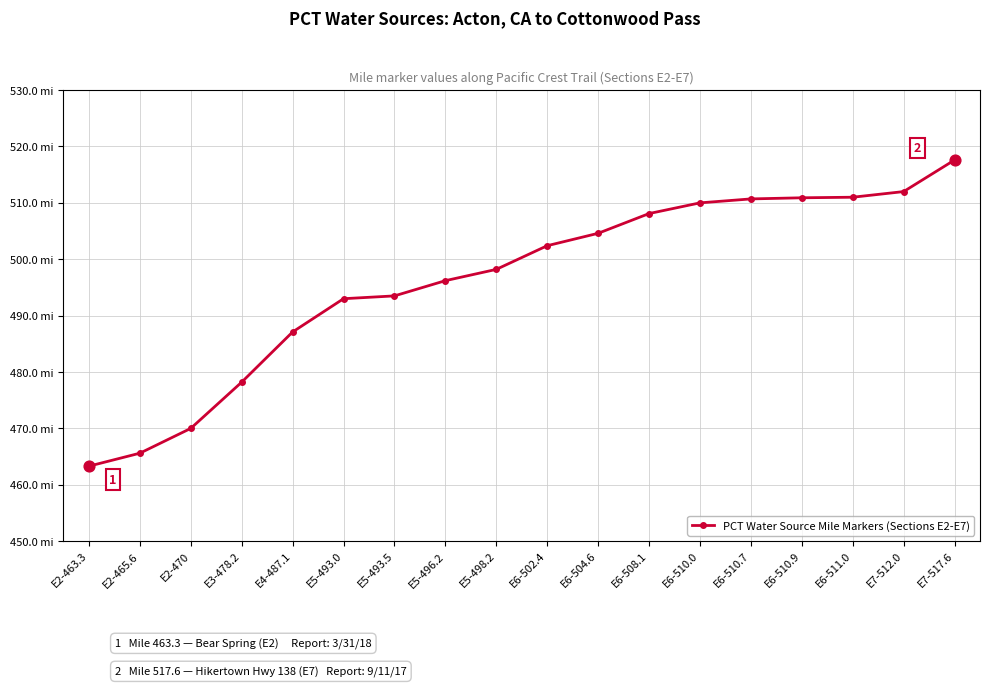

What is the ratio of the value at E6-510.0 to the value at E6-510.9?

1.0